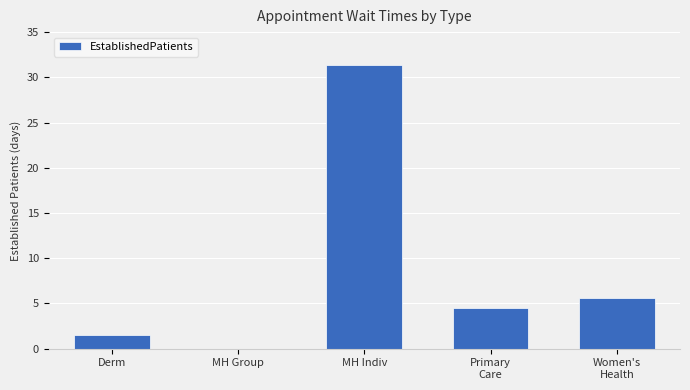

What is the maximum value shown in the chart?

31.4